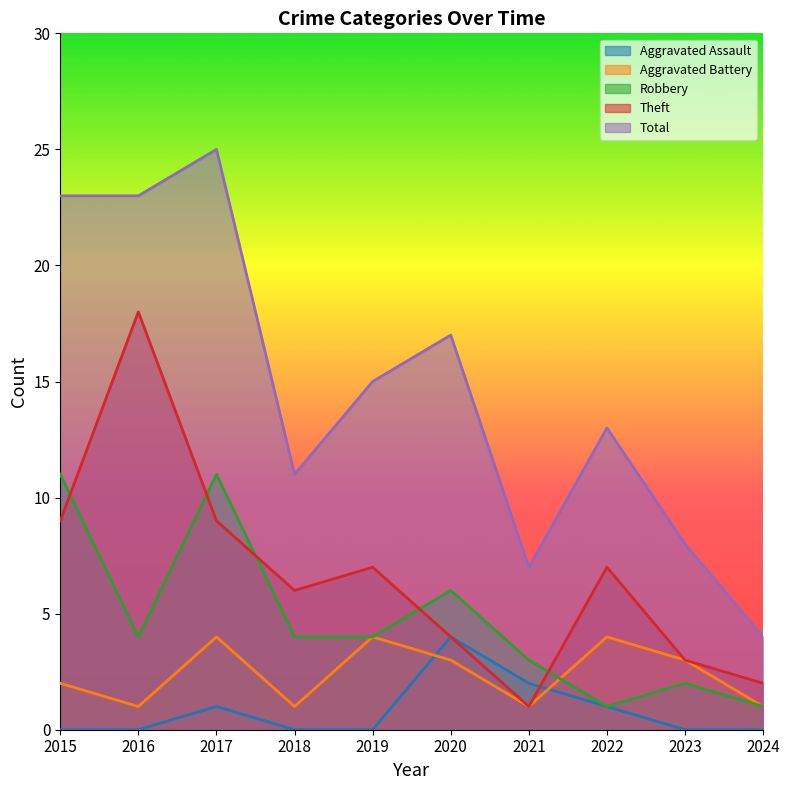

True or false: Total has more than 2 interior local peaks.

True